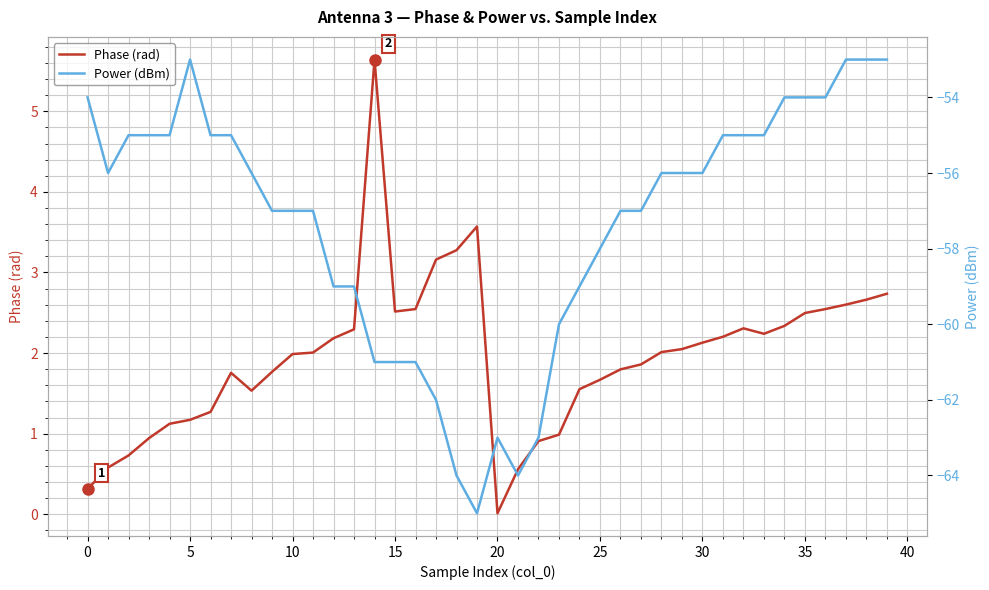

Which category has the highest value across all series?

14